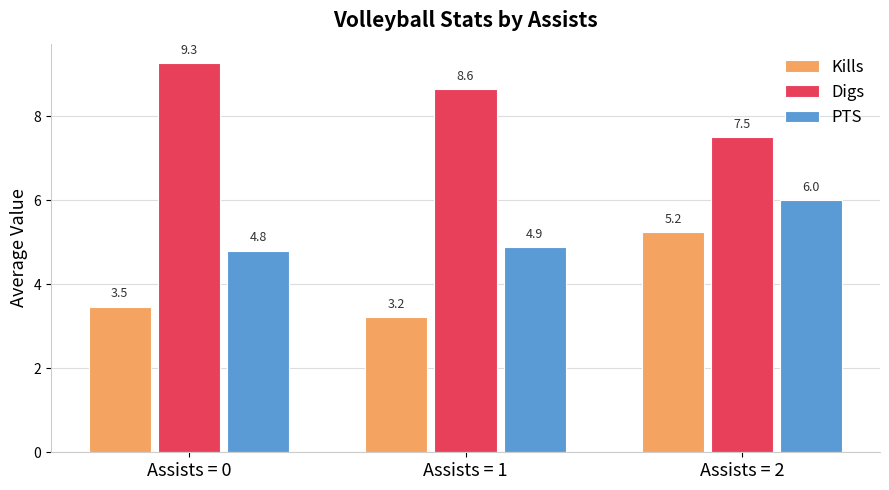

Which series has the widest spread of values?

Kills